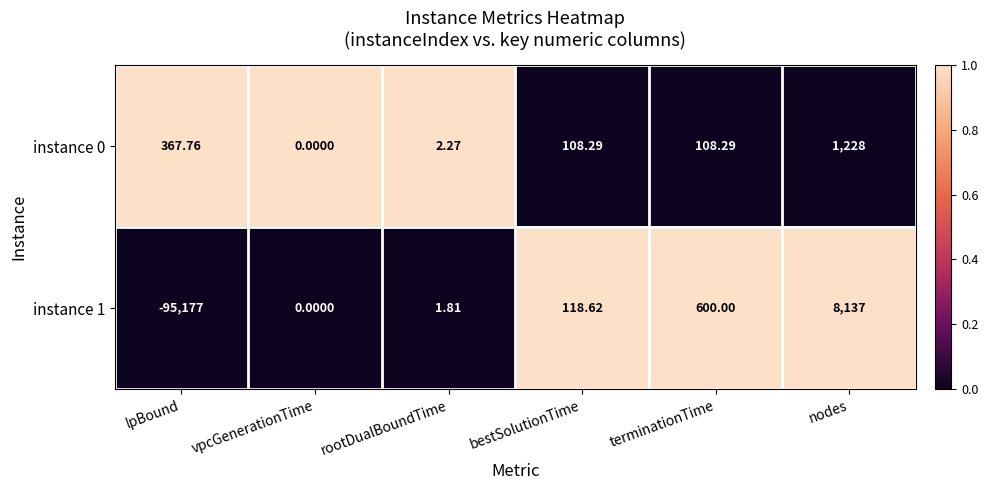

At which category is the sum across all series the highest?

nodes